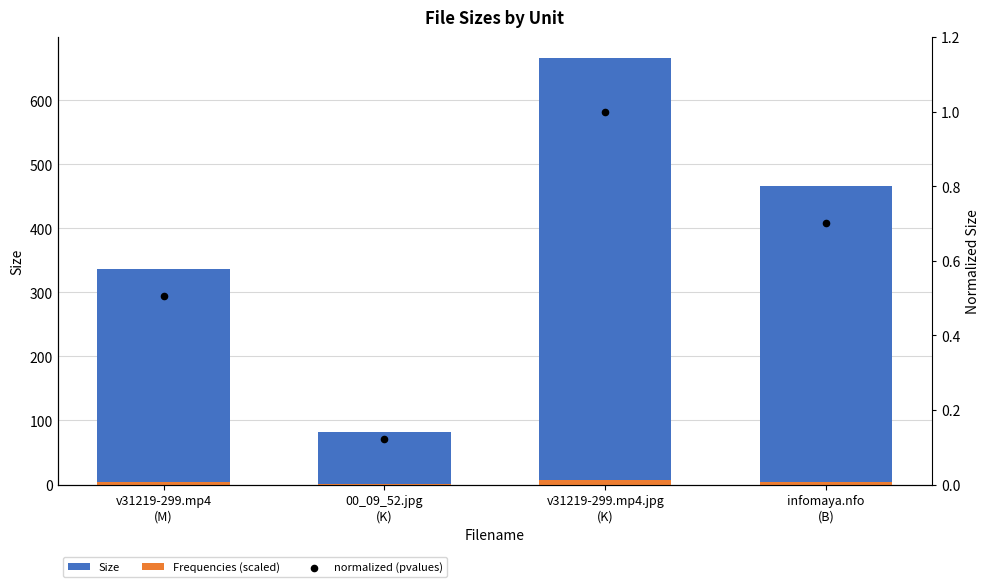

Which series reaches the minimum Y coordinate?

normalized (pvalues)